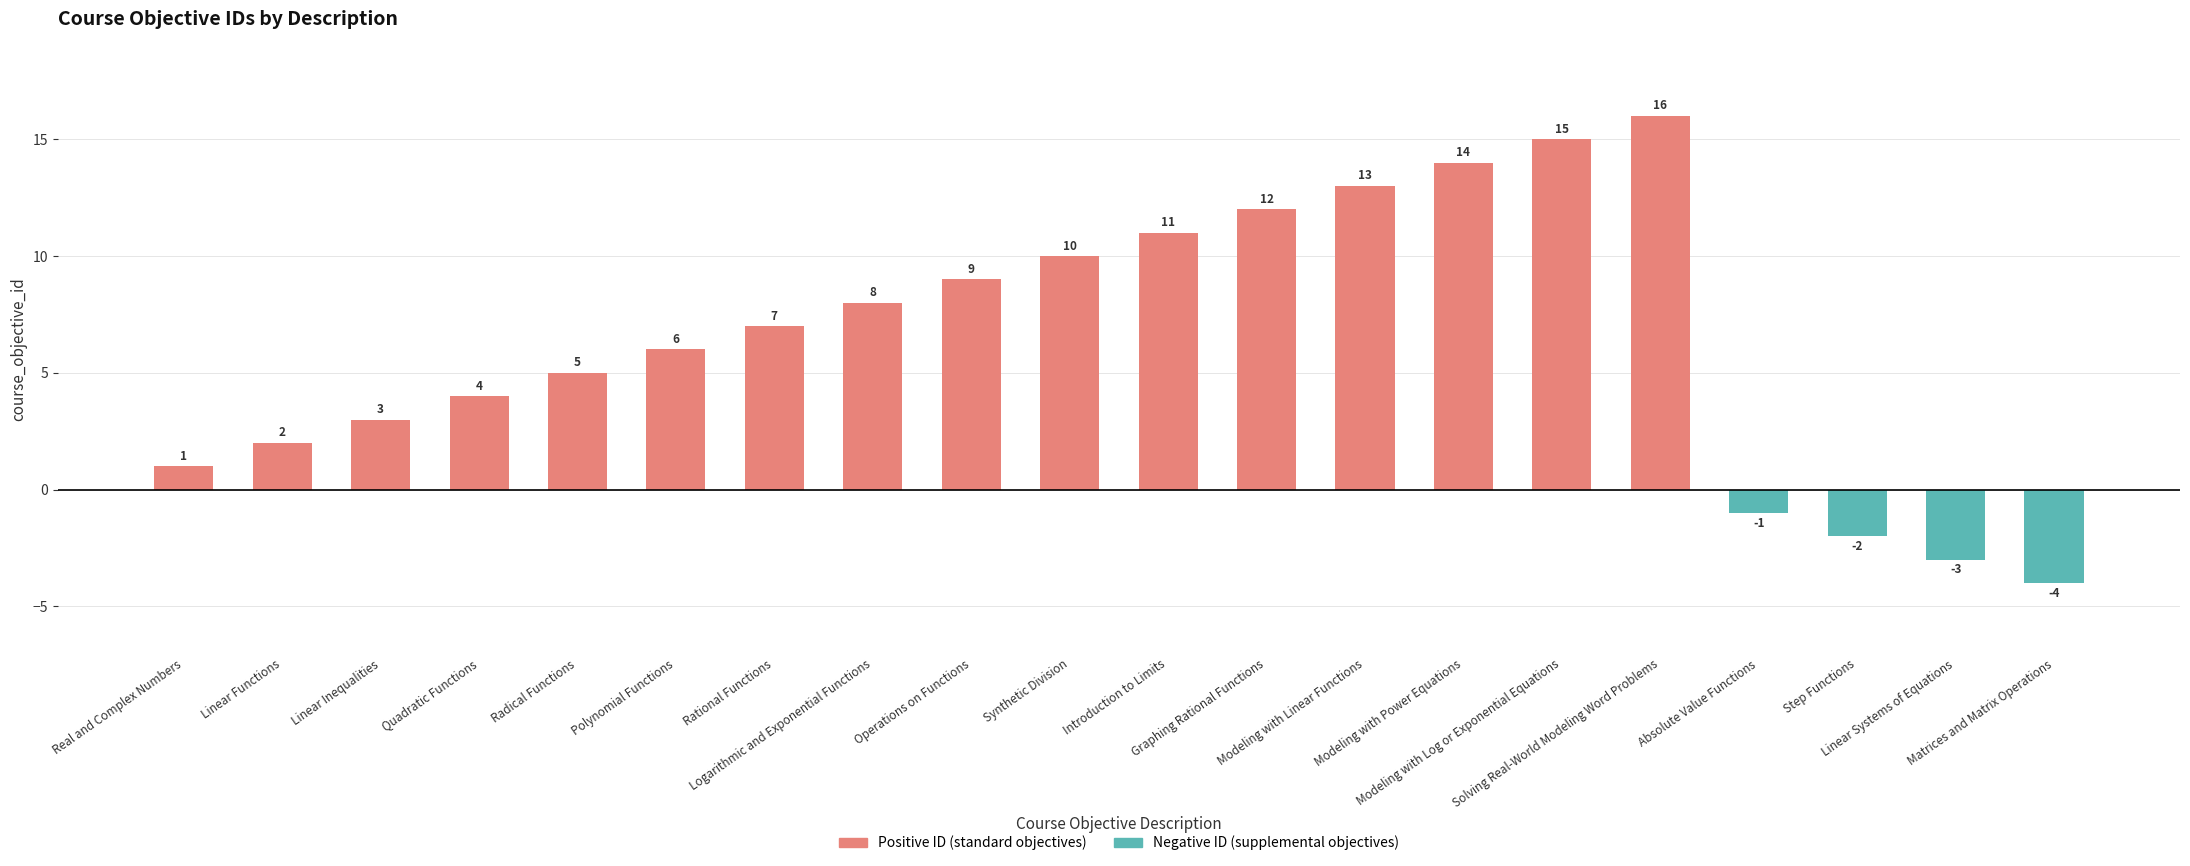

How many categories are shown in the chart?

20